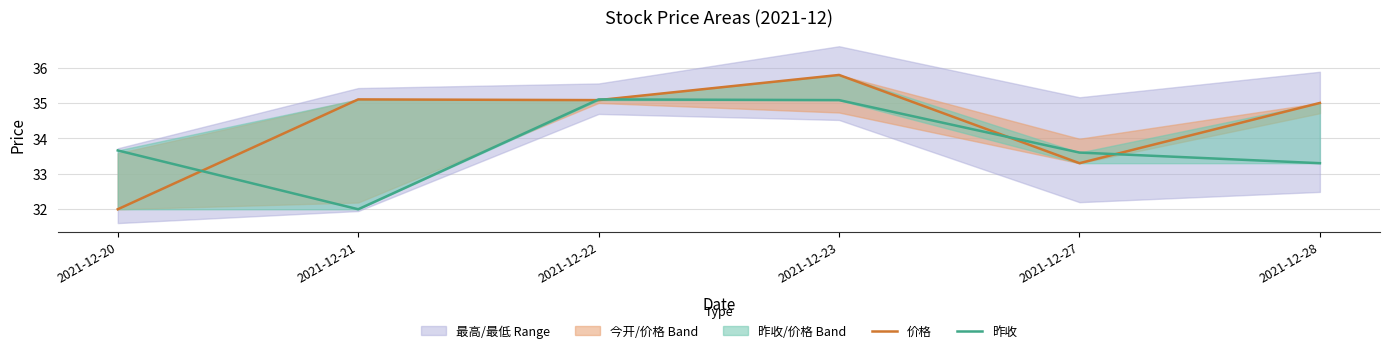

At which category does 价格 reach its first local valley?

2021-12-22